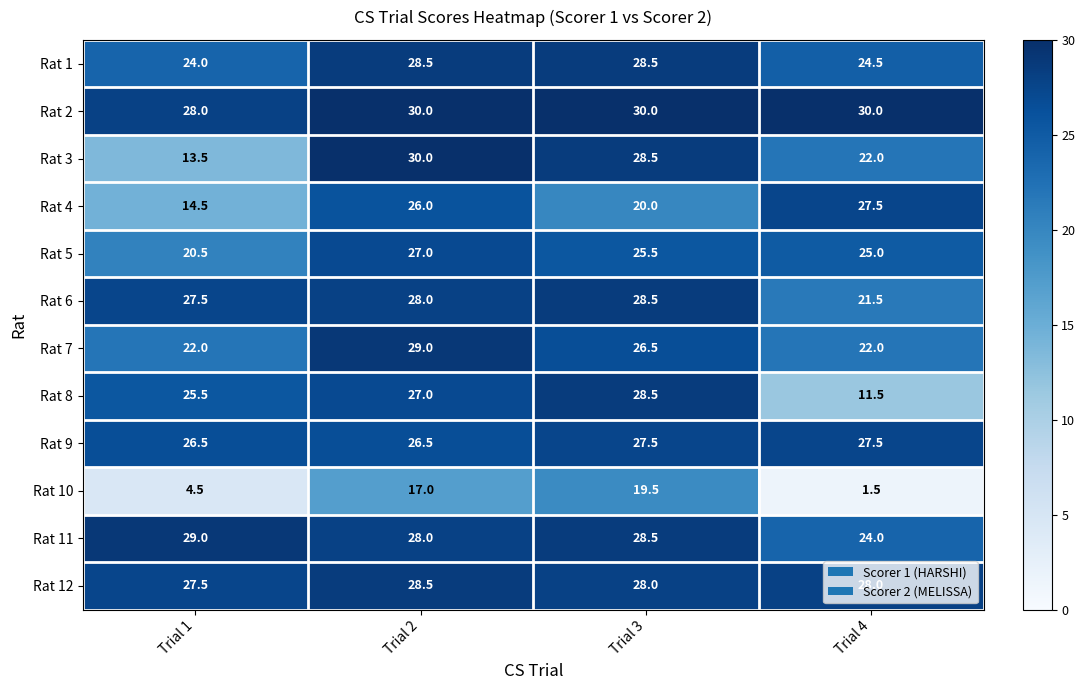

How many series are shown in this chart?

12